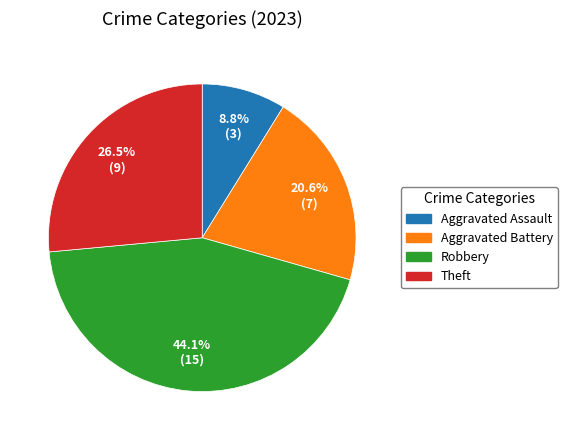

To the nearest percent, what is the average slice percentage?

25%